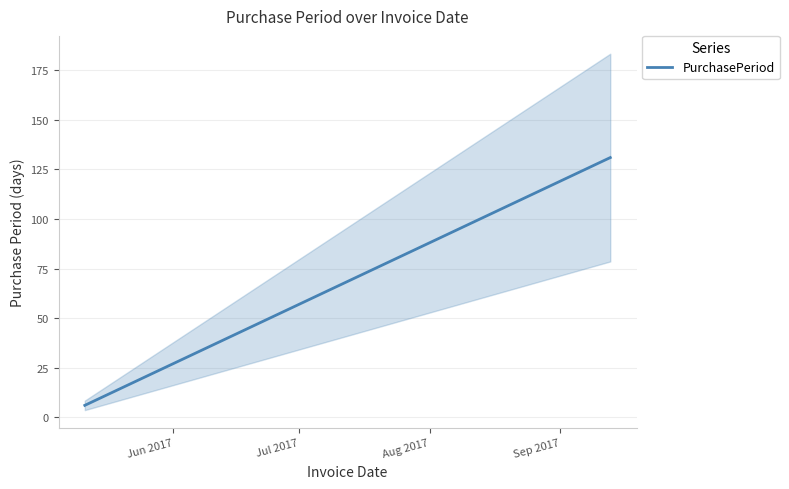

What is the value of the 13th point from the left?

104